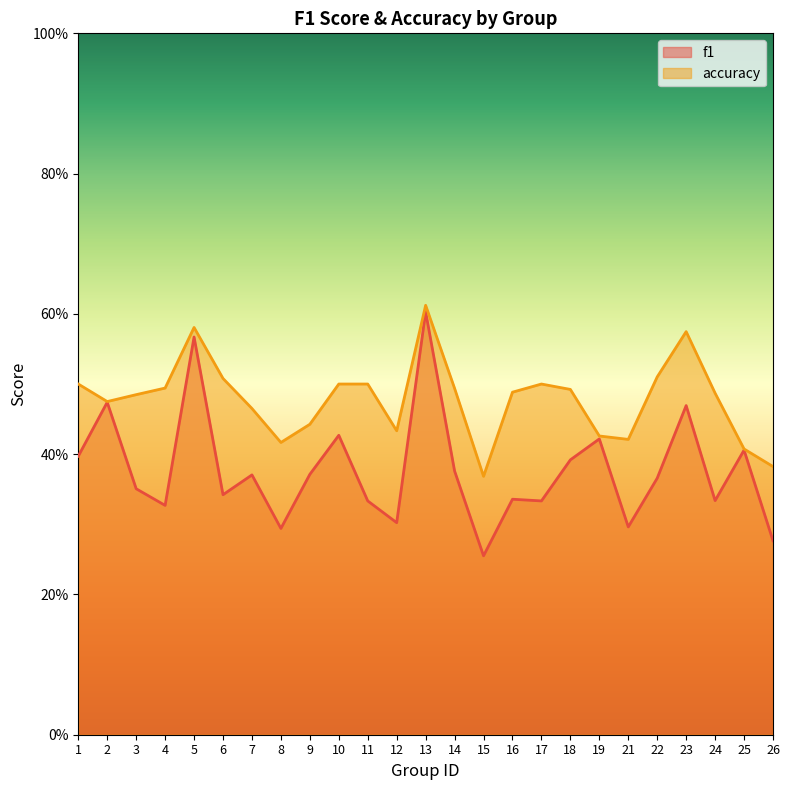

What are all the series names shown in the legend?

f1, accuracy